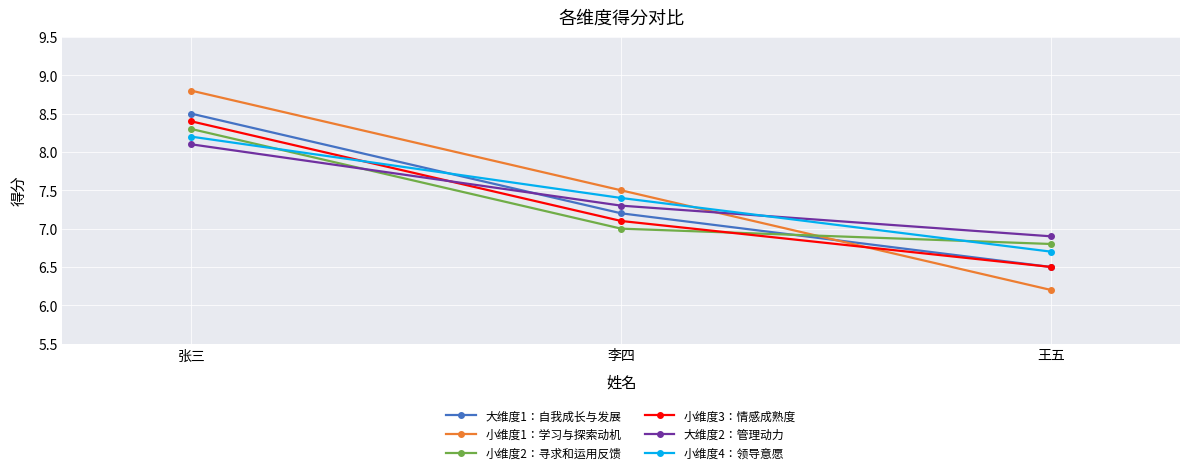

What is the total value across all series at 李四?

43.5